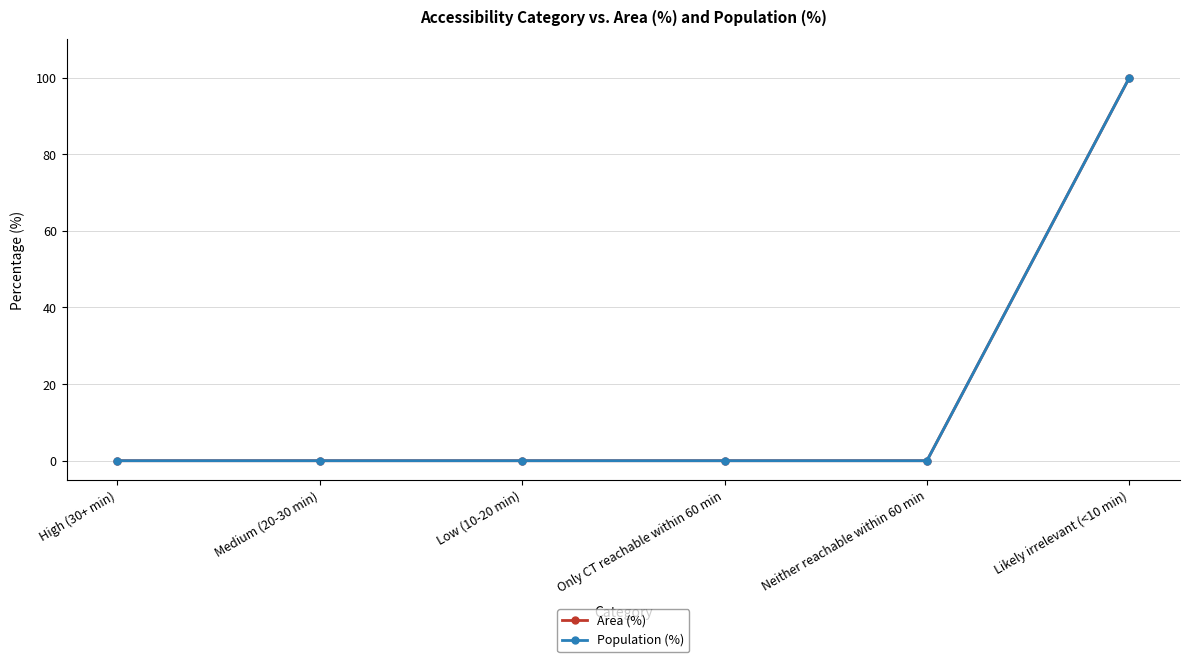

The value of Area (%) at Likely irrelevant (<10 min) is 100. True or false?

True